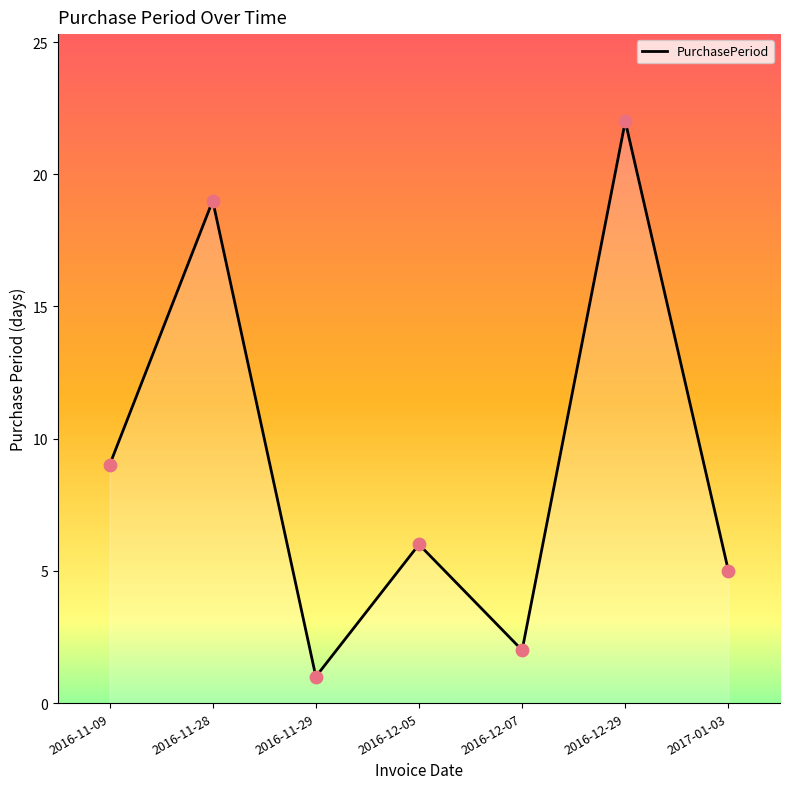

Between 2017-01-03 and 2016-11-29, which is larger?

2017-01-03